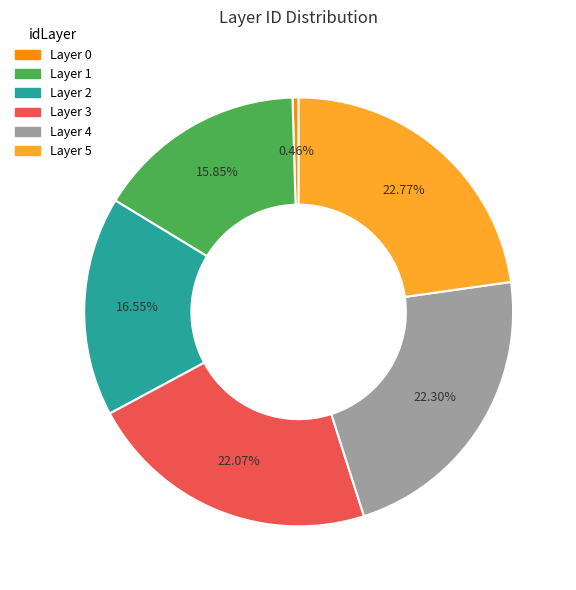

Is there a majority slice in this chart?

No